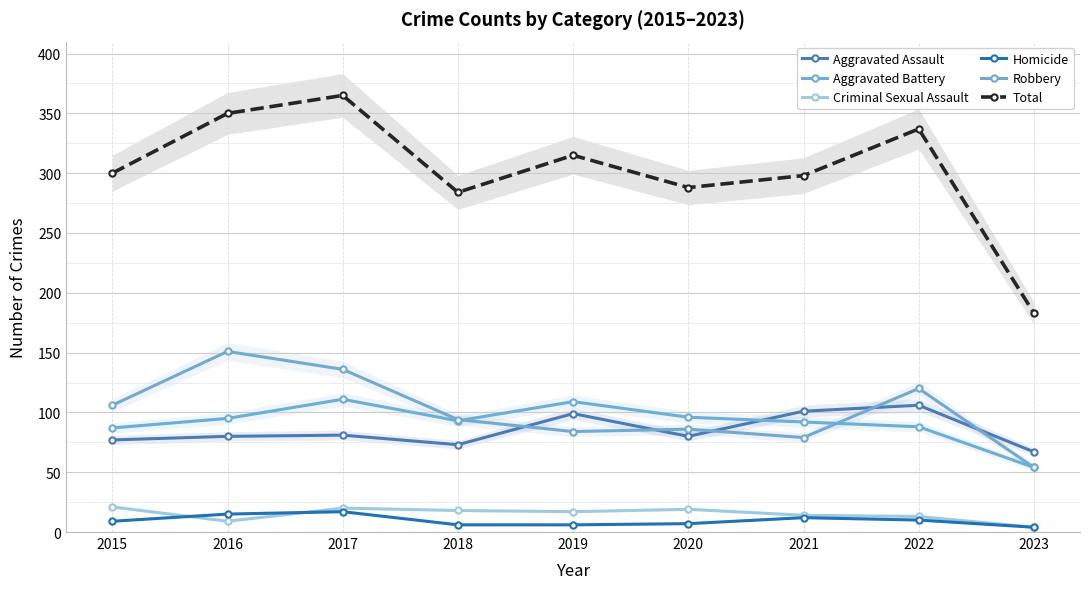

Which series has the widest spread of values?

Total